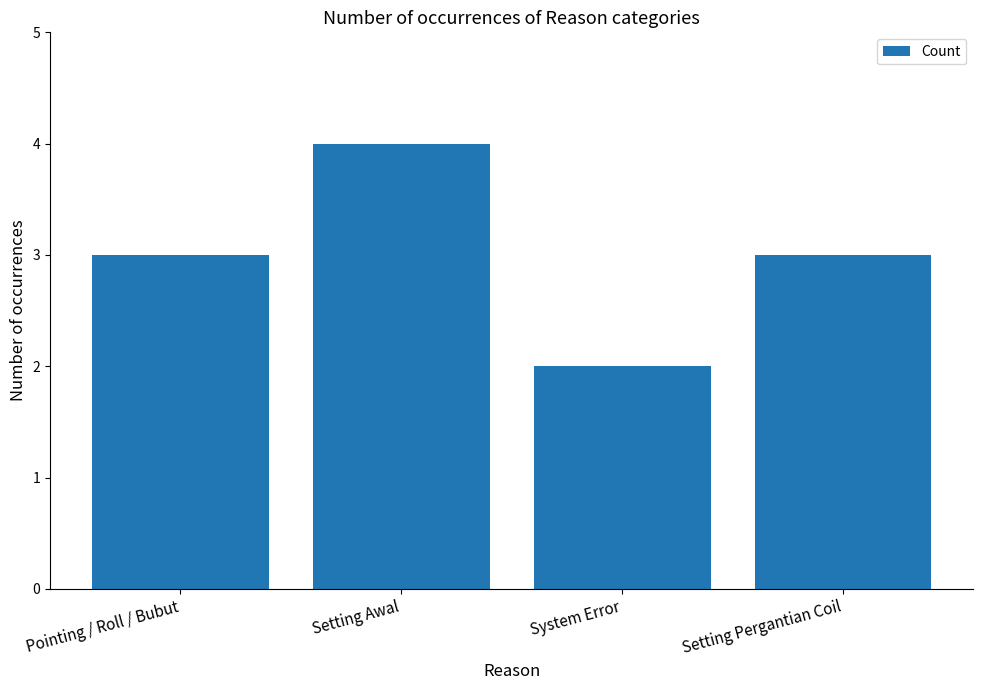

True or false: the data shows 1 at System Error.

False